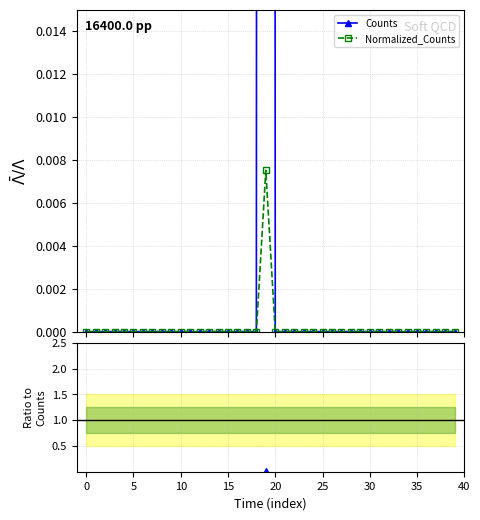

True or false: Ratio and Normalized_Counts cross at least once.

False